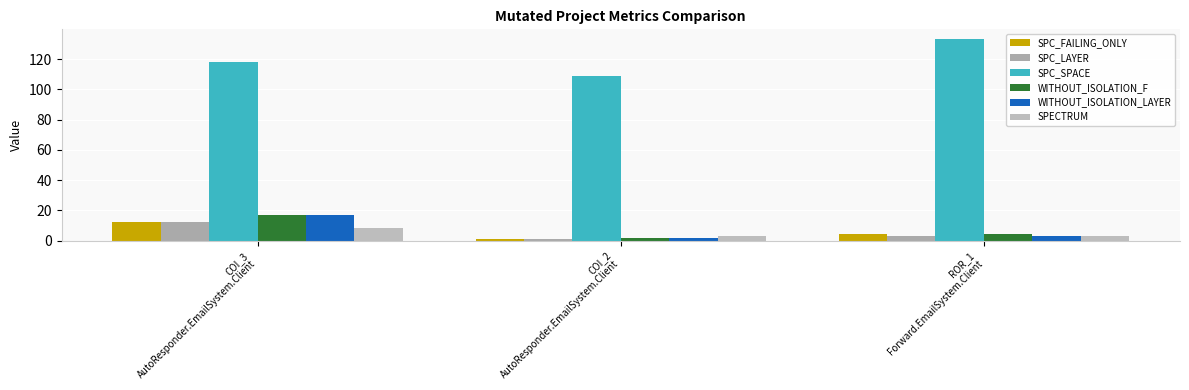

What is the value of the WITHOUT_ISOLATION_LAYER bar at the 2nd from the left?

2